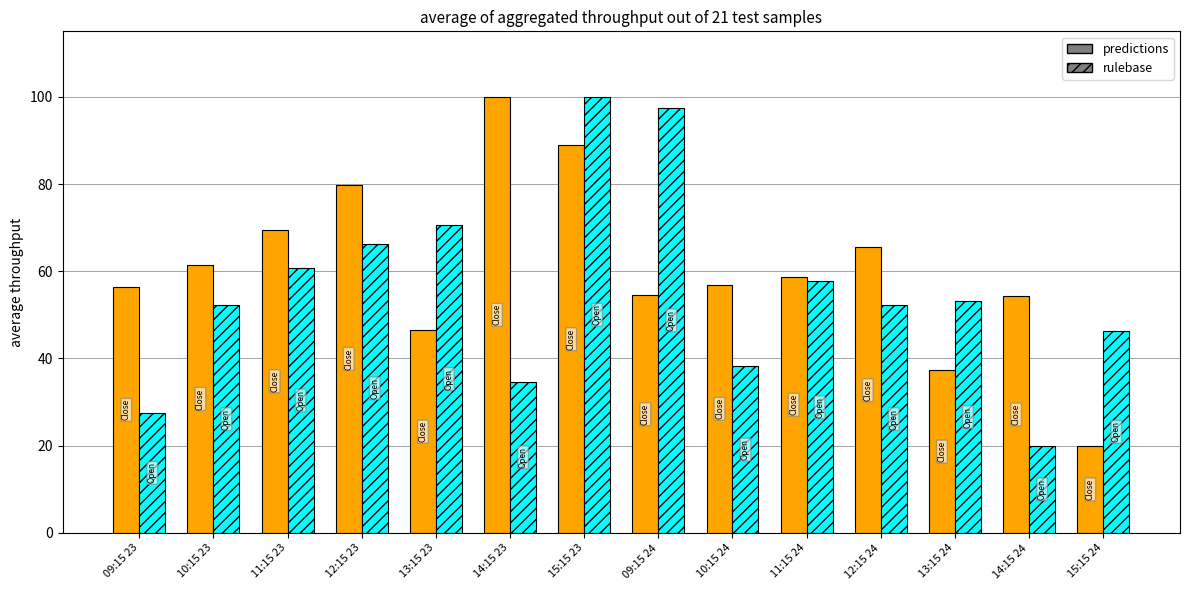

What is the spread (max minus min) of values at 11:15 23?

8.8